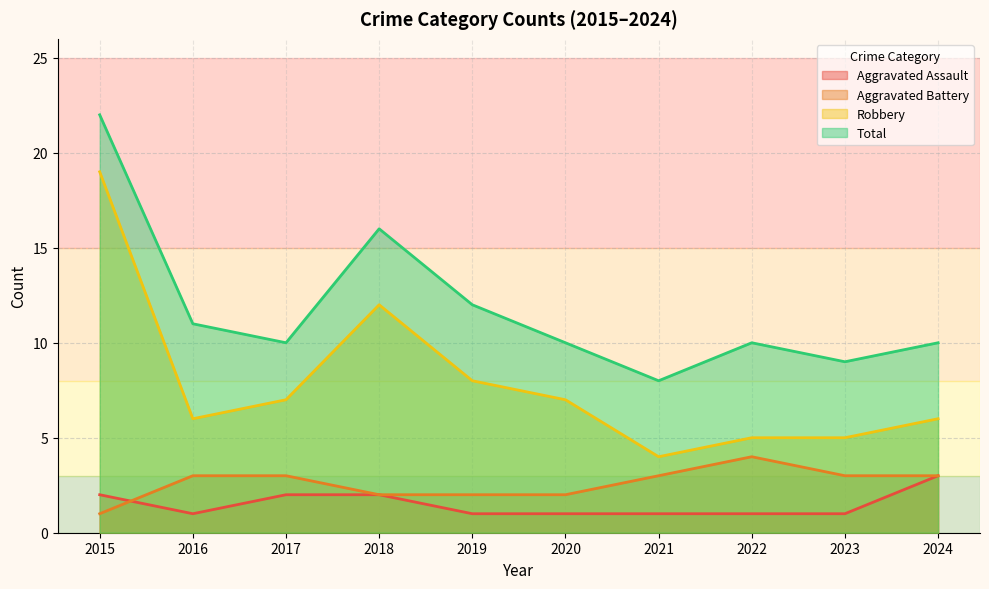

Where is Robbery nearest to the value 11?

2018